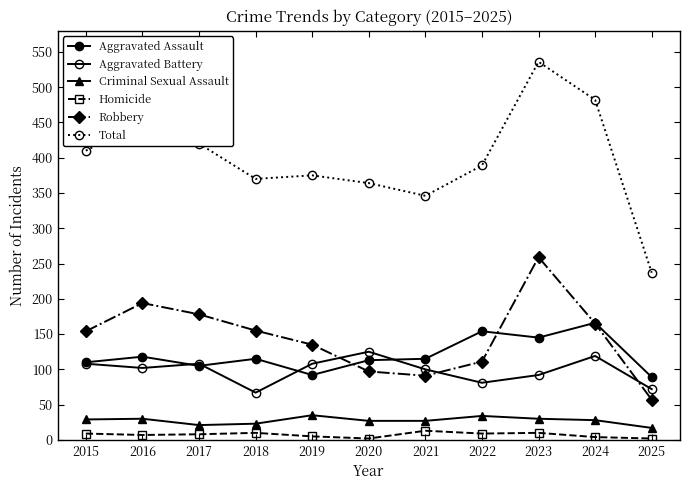

True or false: Total and Aggravated Battery intersect in this chart.

False